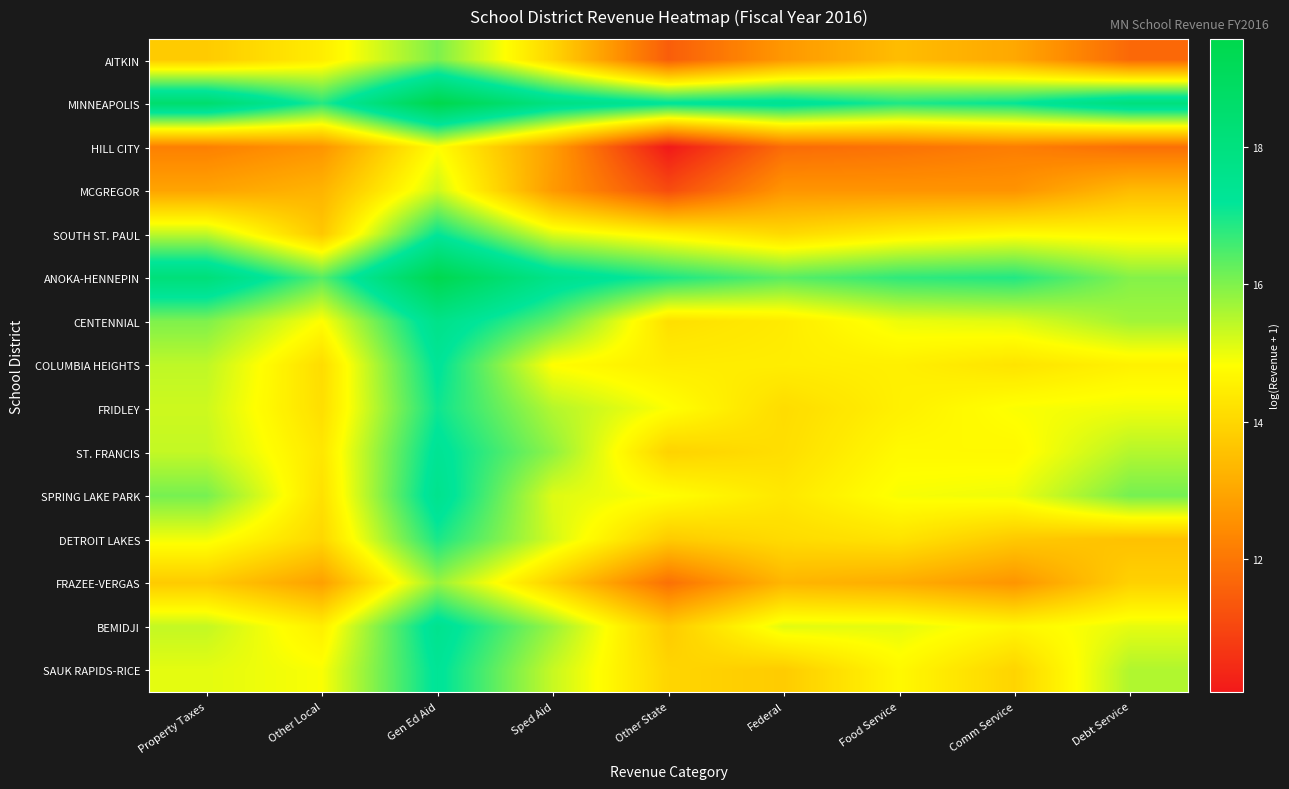

List the series in order of their peak value, lowest first.

HILL CITY, MCGREGOR, FRAZEE-VERGAS, AITKIN, DETROIT LAKES, FRIDLEY, SOUTH ST. PAUL, COLUMBIA HEIGHTS, SAUK RAPIDS-RICE, ST. FRANCIS, BEMIDJI, SPRING LAKE PARK, CENTENNIAL, ANOKA-HENNEPIN, MINNEAPOLIS